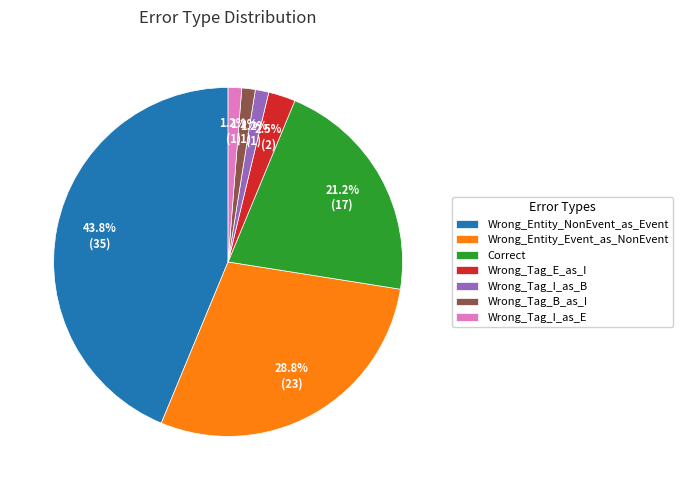

Combined, do Wrong_Entity_Event_as_NonEvent and Wrong_Tag_I_as_E account for over 50%?

No